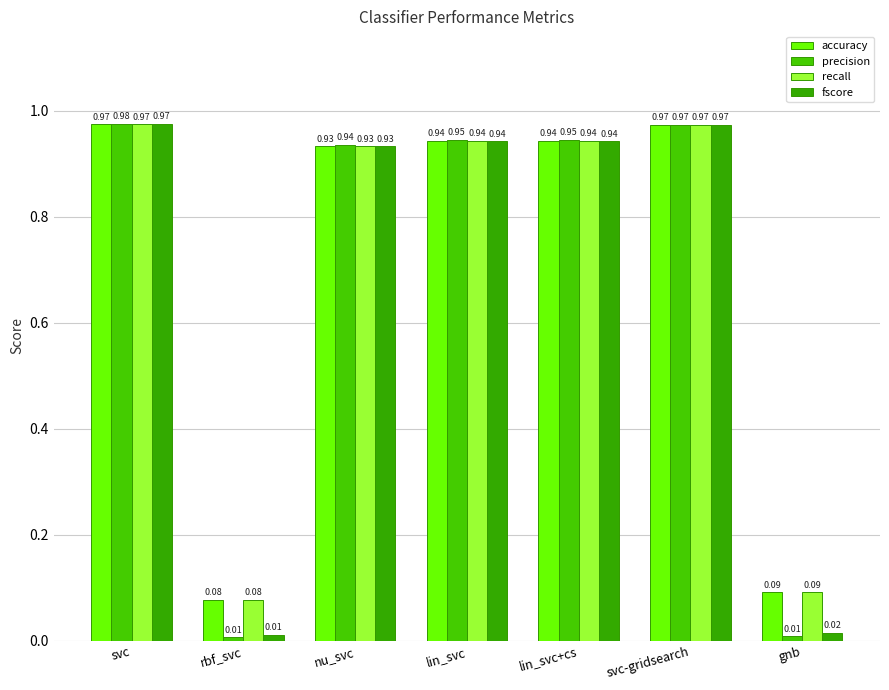

What is the sum of the fscore values at gnb and lin_svc?

1.0